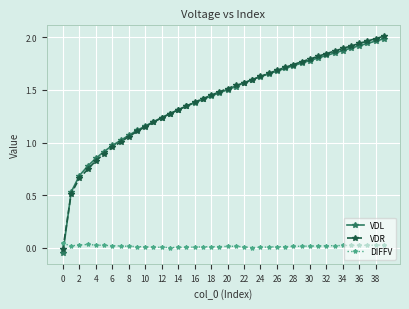

Which series has the largest range (max minus min)?

VDL